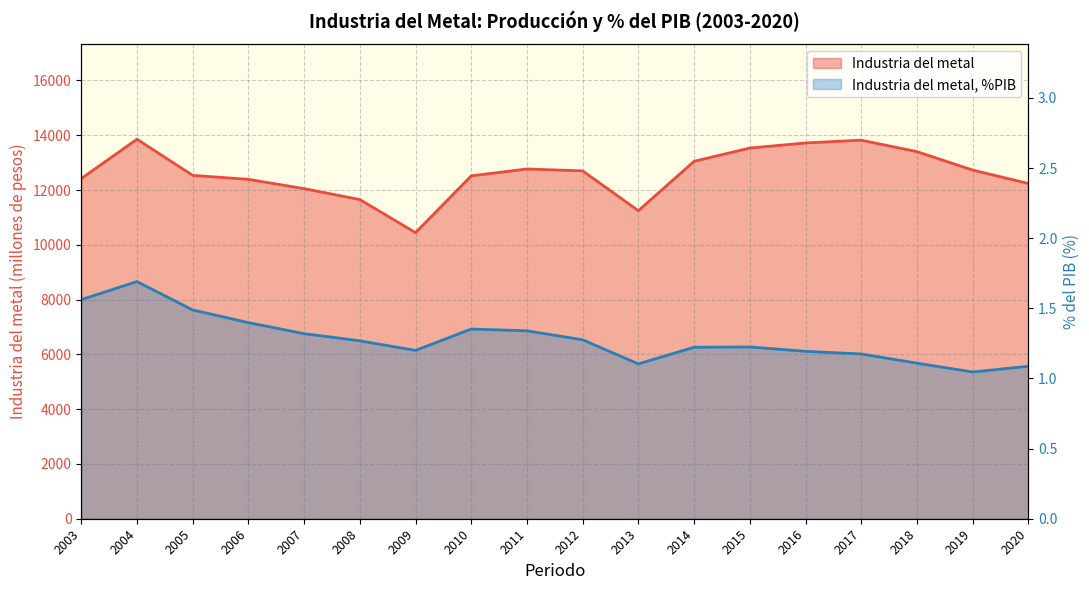

The value of Industria del metal, %PIB at 2012 is 1.3. True or false?

True